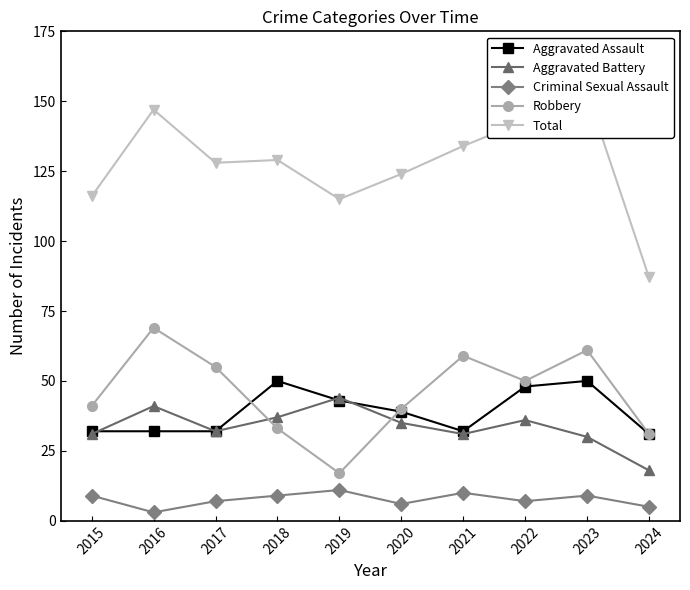

What is the sum of the Aggravated Battery values at 2022 and 2015?

67